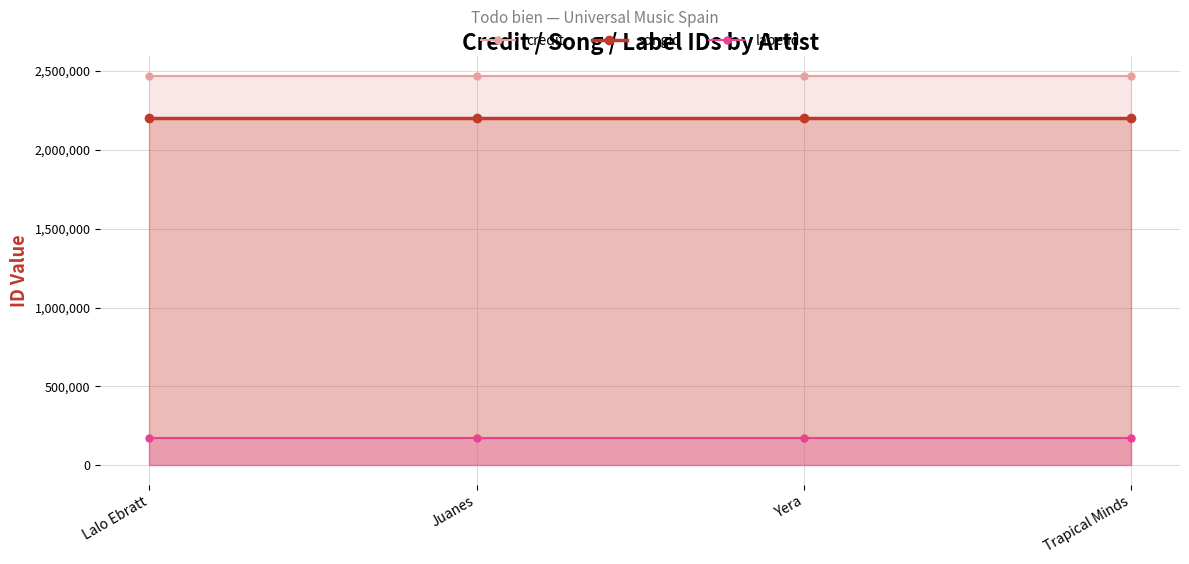

The value of songid at Yera is 2202493. True or false?

True